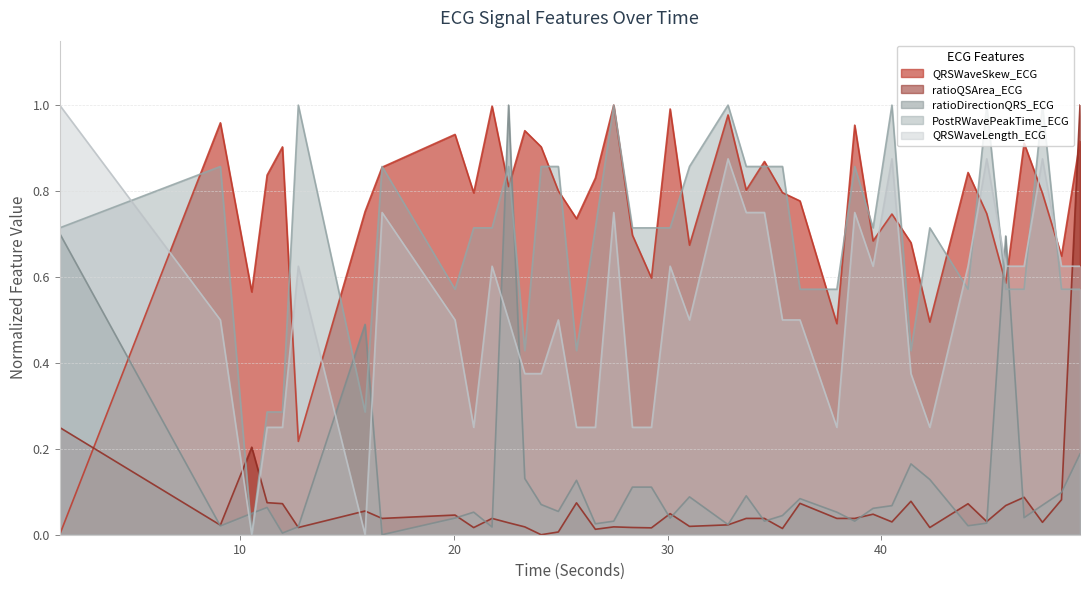

What are all the series names shown in the legend?

QRSWaveSkew_ECG, ratioQSArea_ECG, ratioDirectionQRS_ECG, PostRWavePeakTime_ECG, QRSWaveLength_ECG